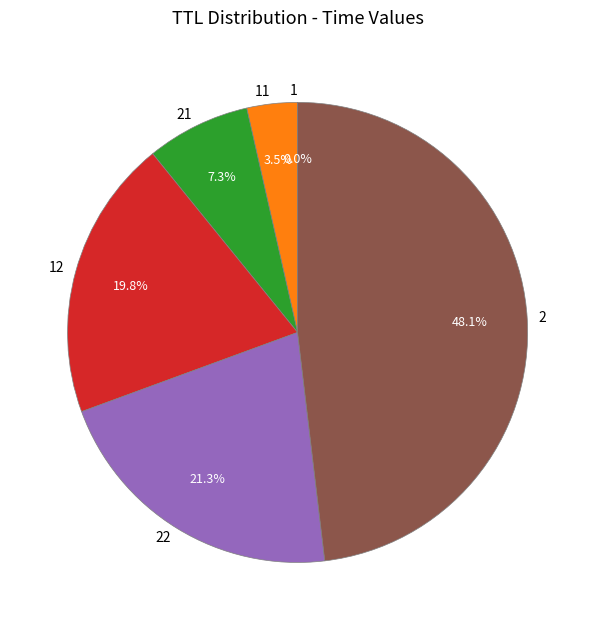

Which category has the biggest portion of the pie?

2